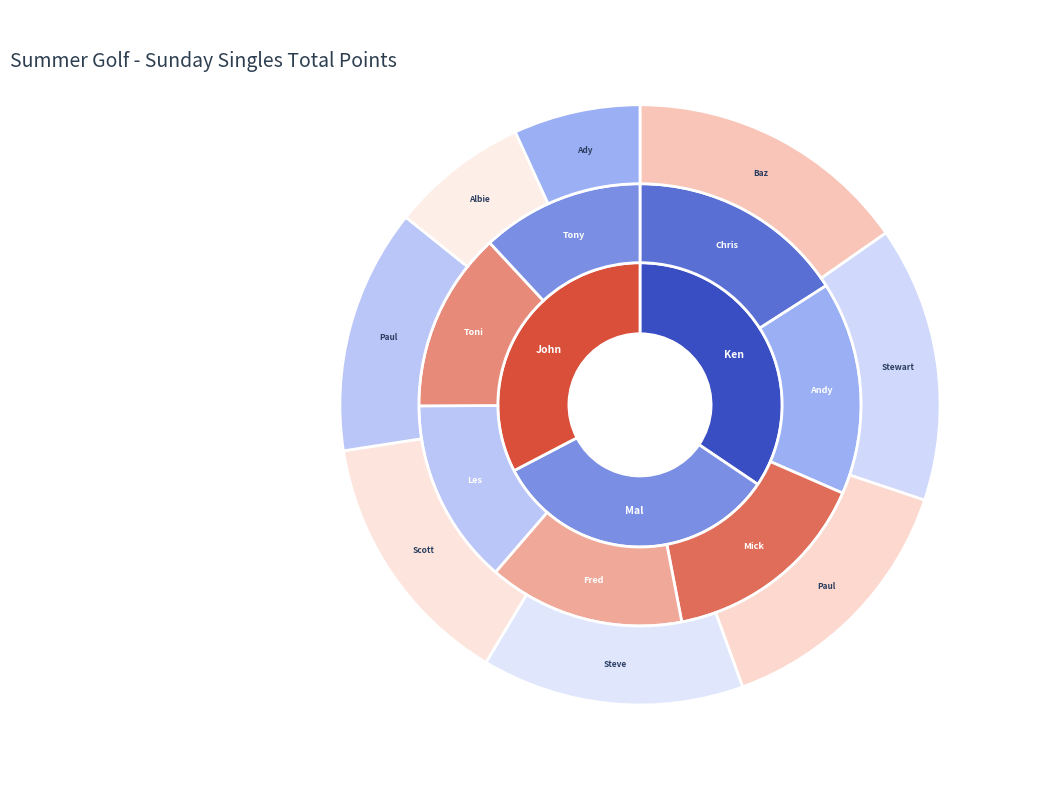

Between STEVE FELLOWS and ADY STEANE, which is larger?

STEVE FELLOWS